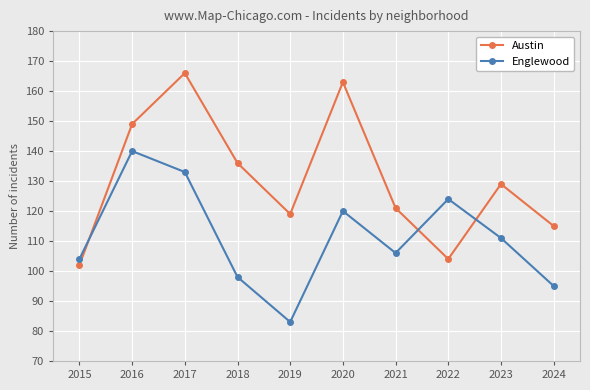

Is it true that Englewood equals 211 at 2022?

False